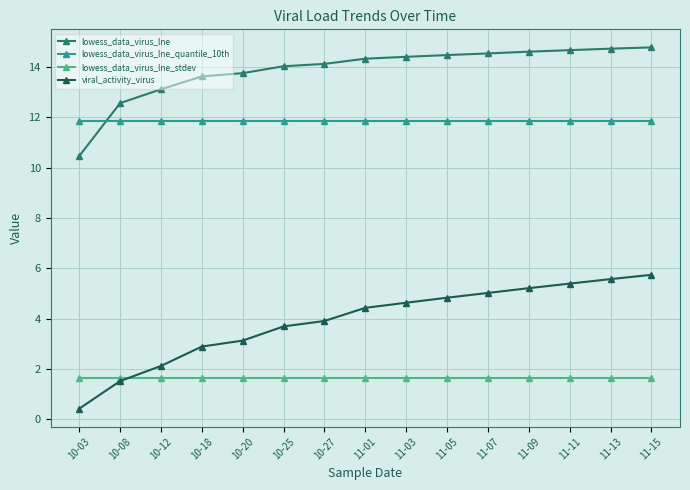

What is the sum of the lowess_data_virus_lne_stdev values at 11-07 and 10-20?

3.3